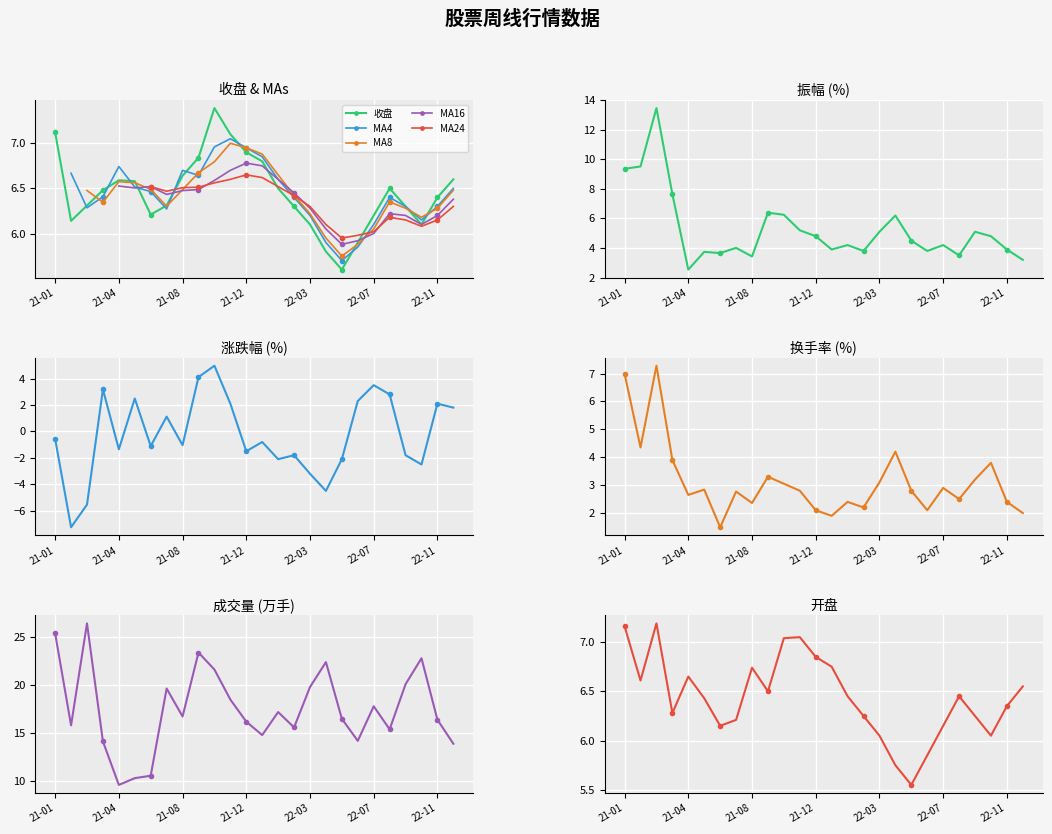

In 收盘, how many points are lower than both neighbors (excluding endpoints)?

4